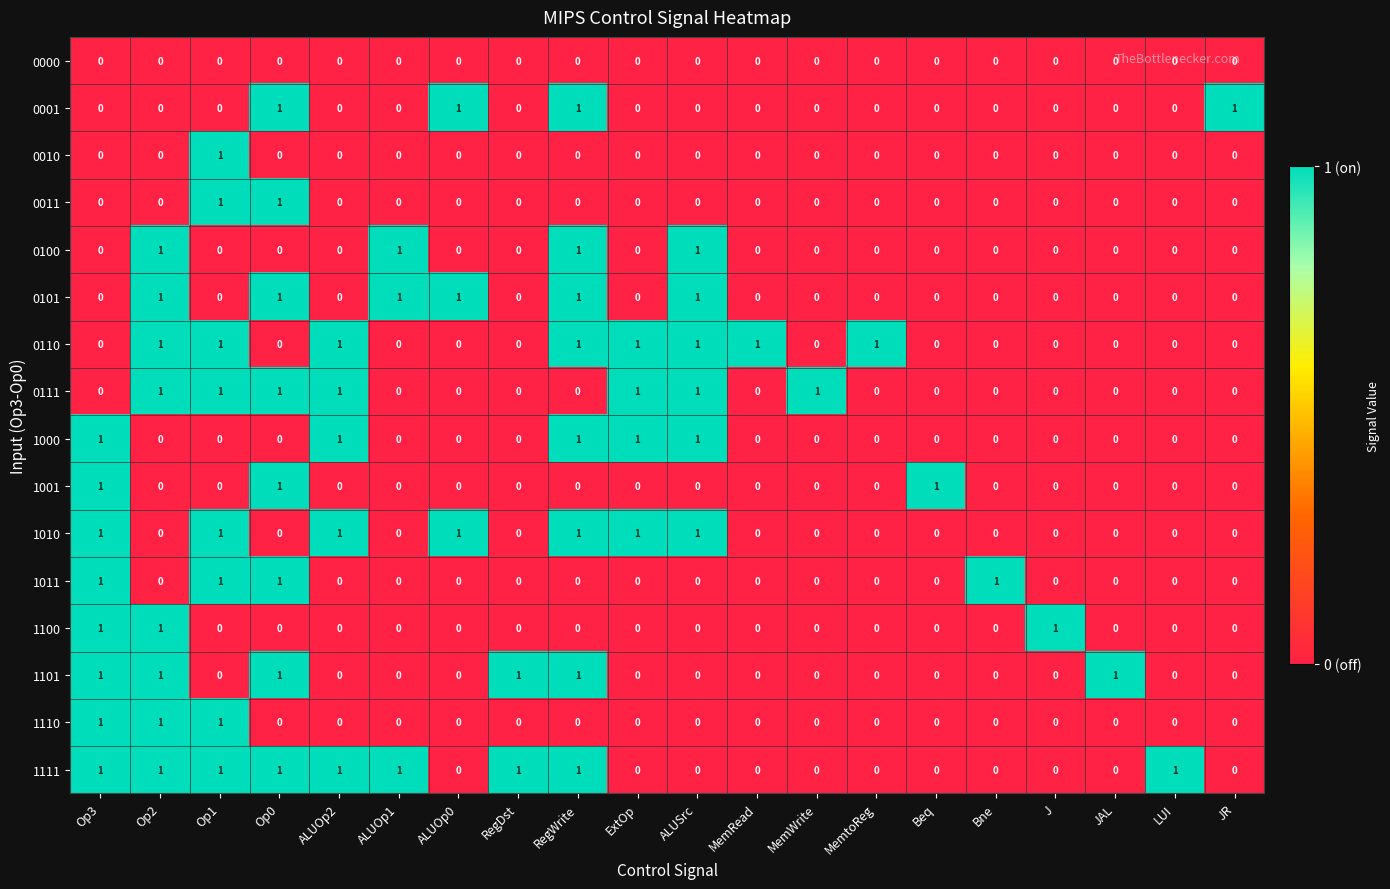

True or false: 1111 has a value of 0 at Op2.

False